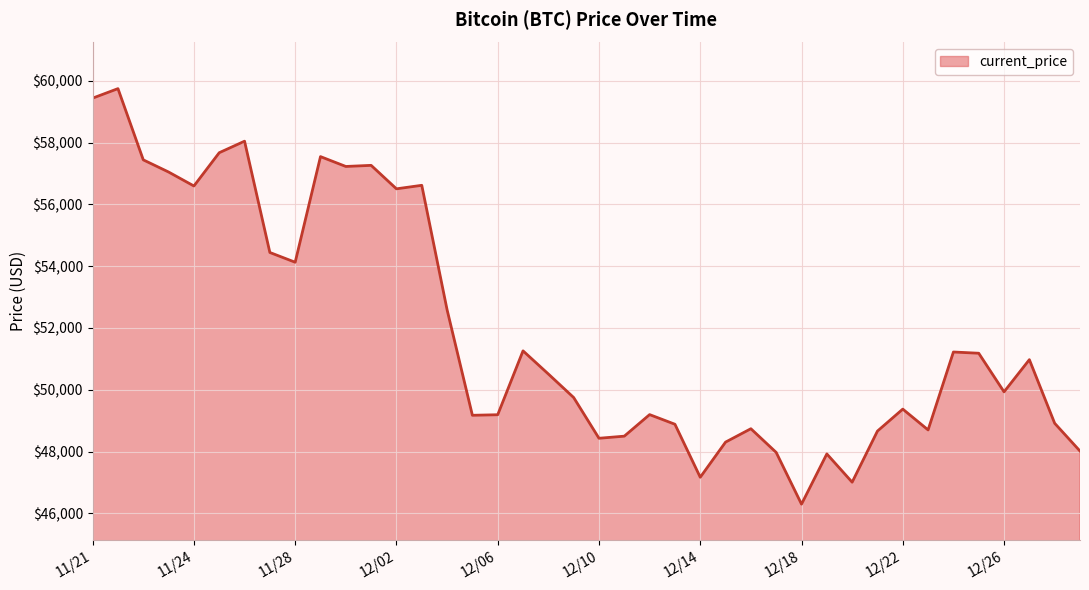

What is the difference between the maximum and minimum values?

13453